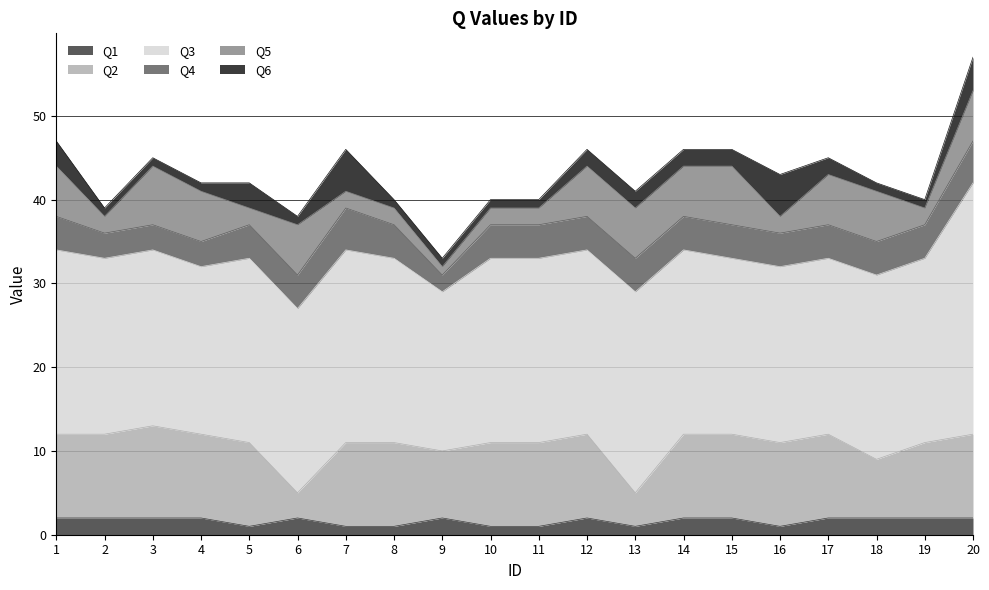

How many series are shown in this chart?

6